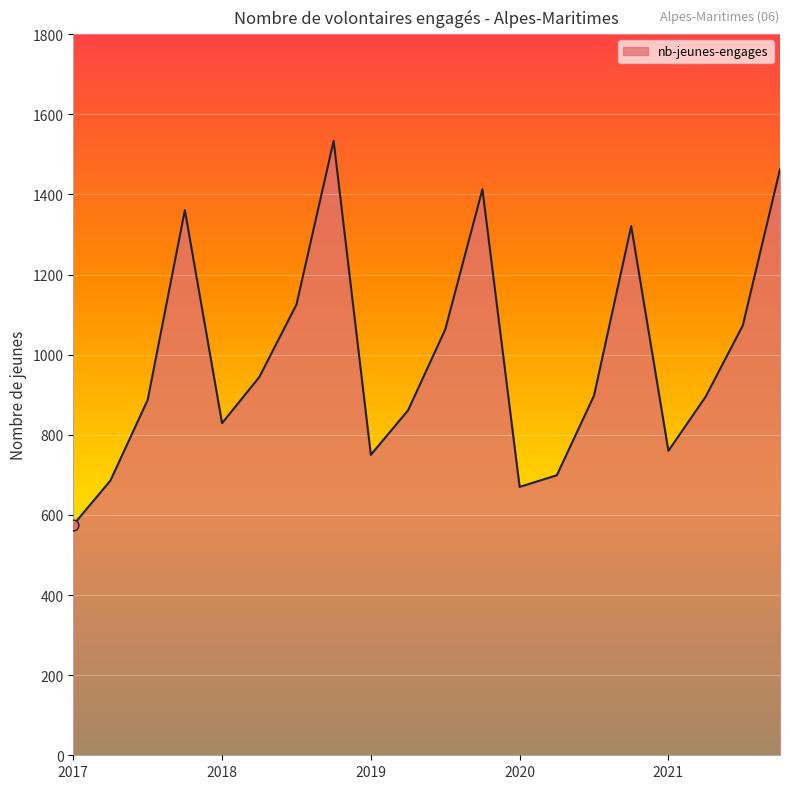

What is the difference between the maximum and minimum values?

959